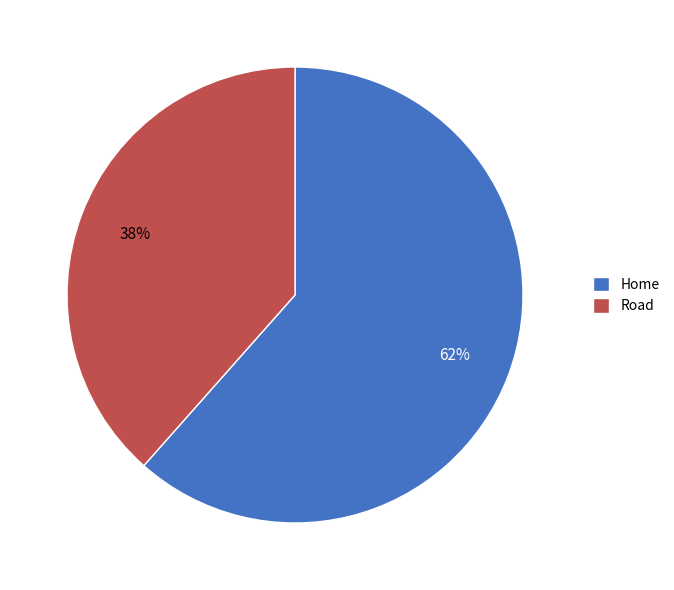

Which slice is the smallest?

Road